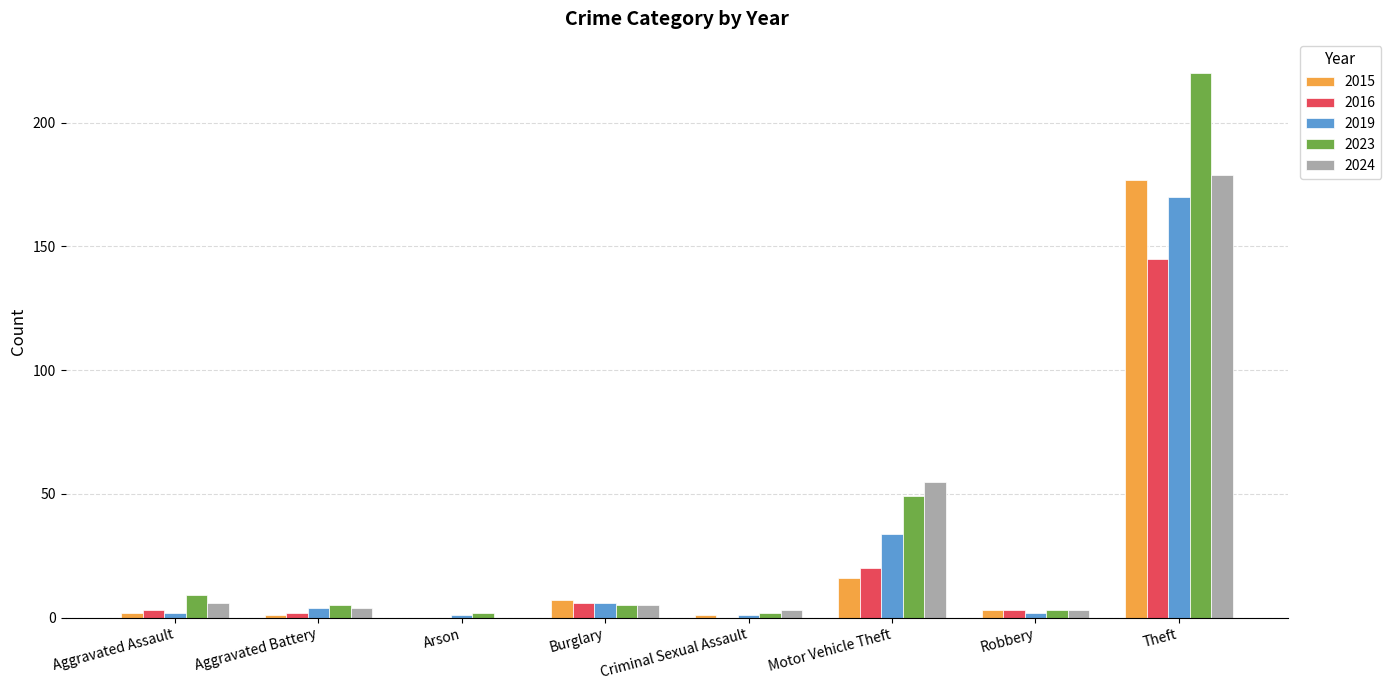

What is the average value of the 2019 series?

28